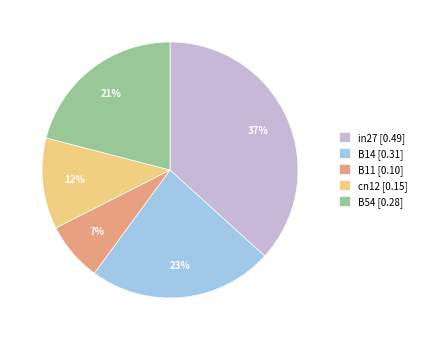

What percentage is the in27 slice, to the nearest percent?

37%